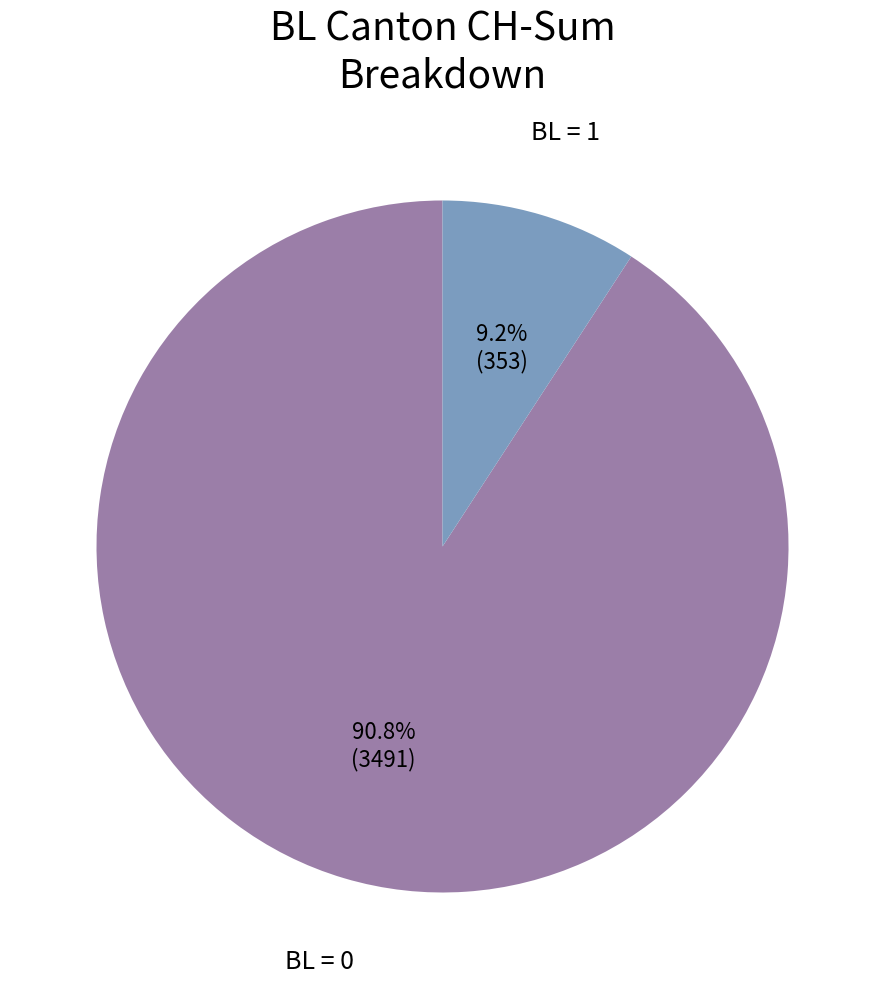

Is there any slice that represents more than half of the pie?

Yes